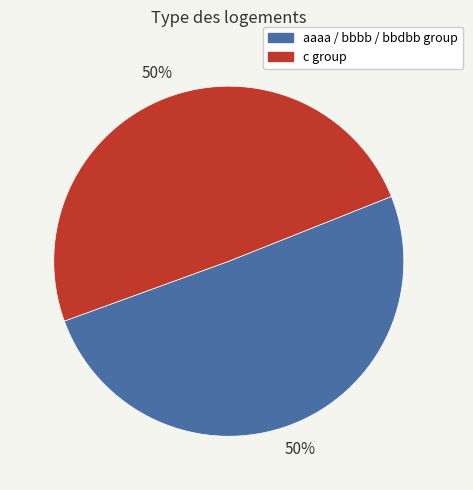

To the nearest percent, what is the average slice percentage?

50%